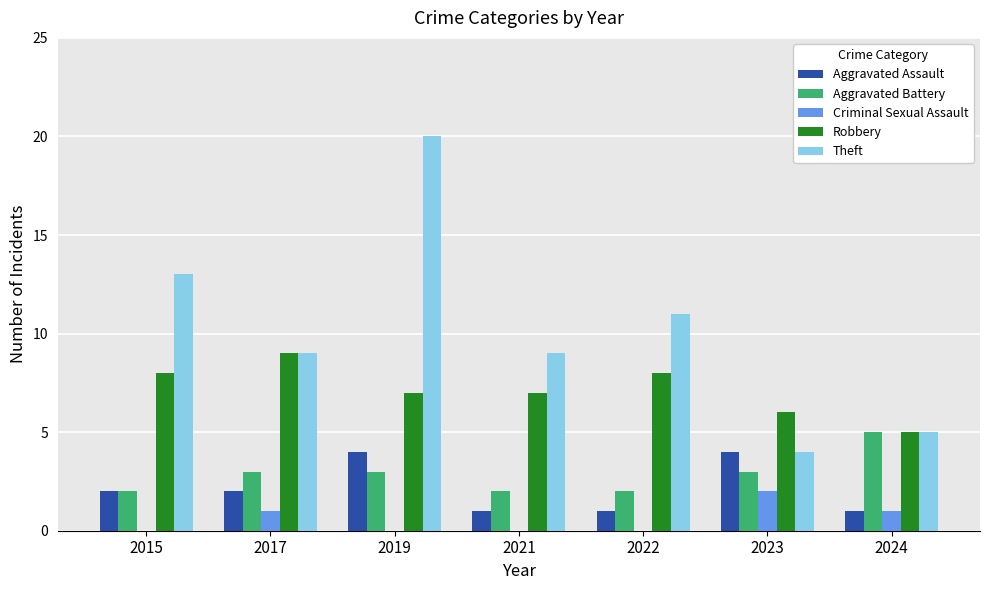

What is the sum of the Aggravated Battery values at 2015 and 2017?

5